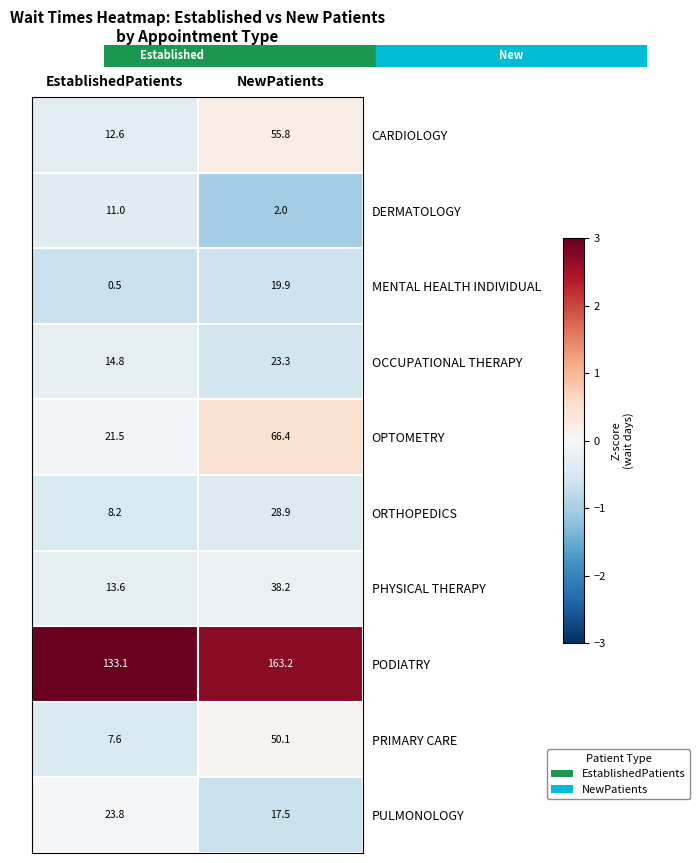

Is the value of OPTOMETRY at NewPatients greater than the value of CARDIOLOGY at EstablishedPatients?

Yes